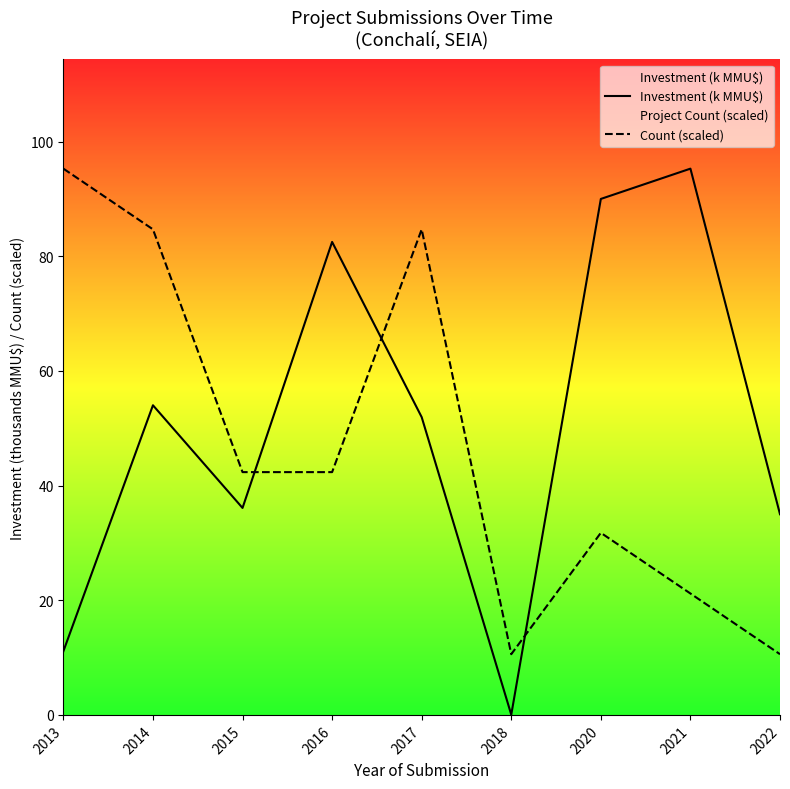

What is the average value of the Investment (k MMU$) series?

50.7